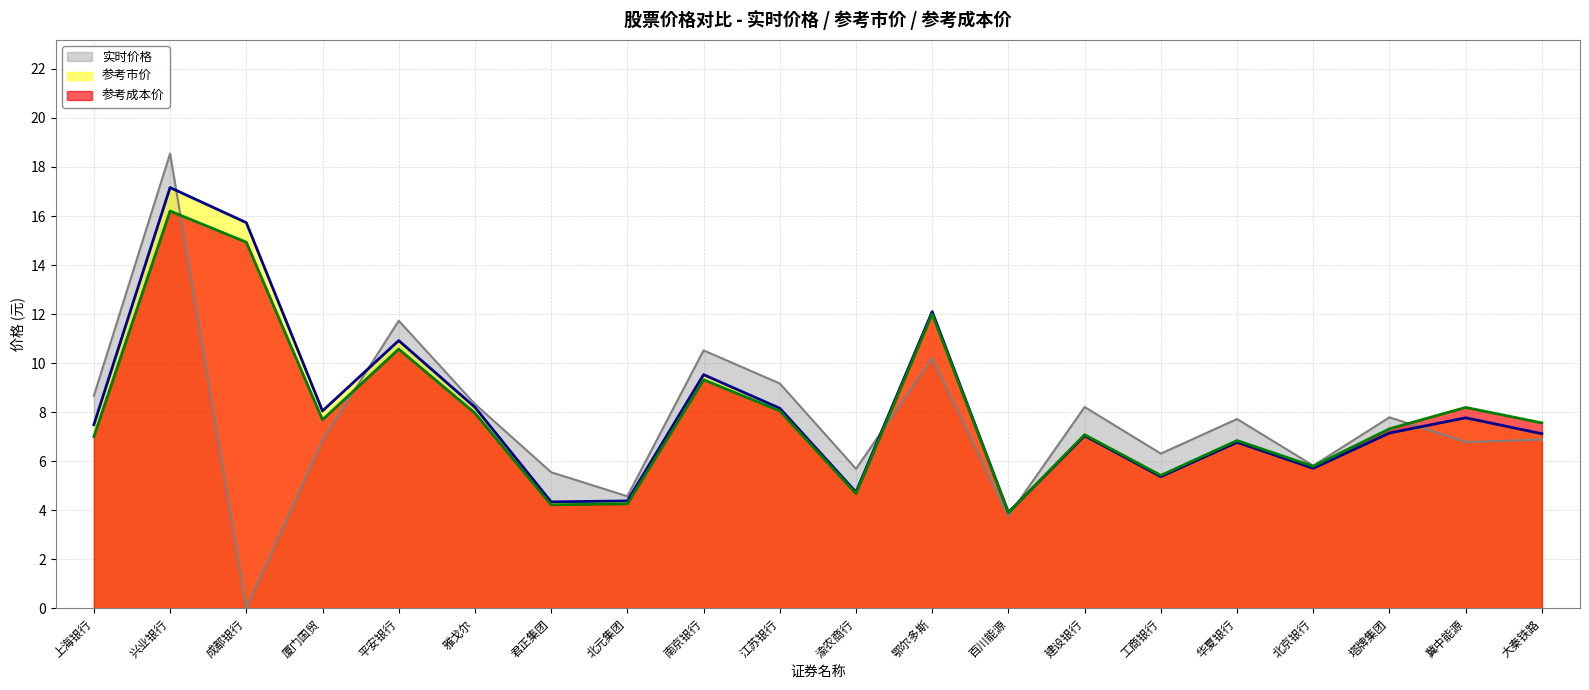

At which label does 参考成本价 first exceed 7?

上海银行